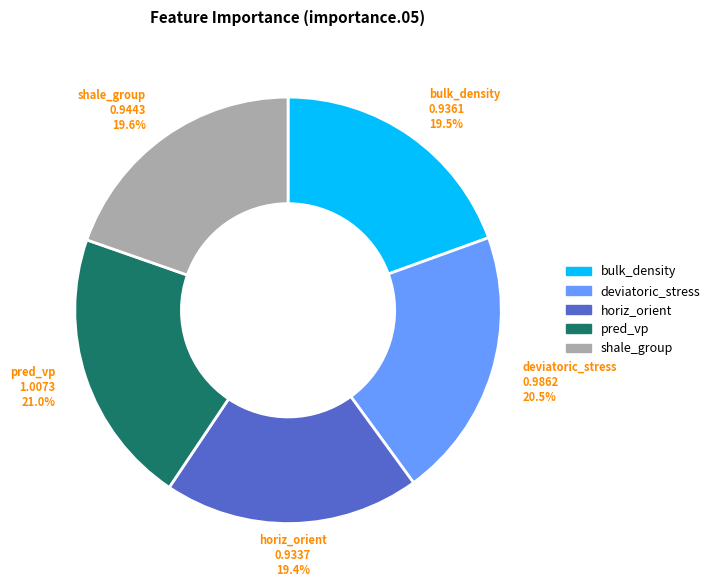

What percentage is the pred_vp slice, to the nearest percent?

21%